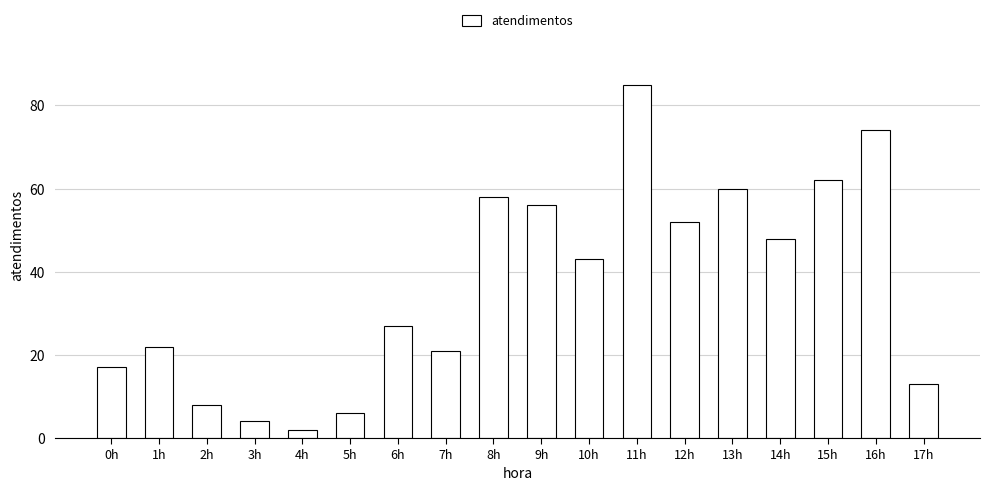

Reading right to left, what are all the values shown in this chart?

17h=13	16h=74	15h=62	14h=48	13h=60	12h=52	11h=85	10h=43	9h=56	8h=58	7h=21	6h=27	5h=6	4h=2	3h=4	2h=8	1h=22	0h=17